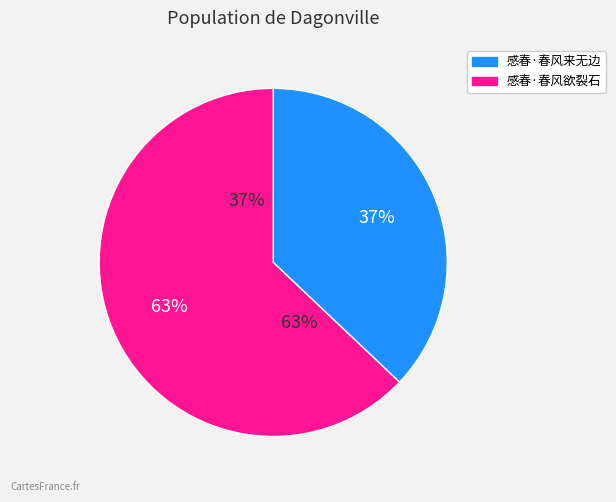

The 感春·春风欲裂石 slice represents 63% of the pie. True or false?

True